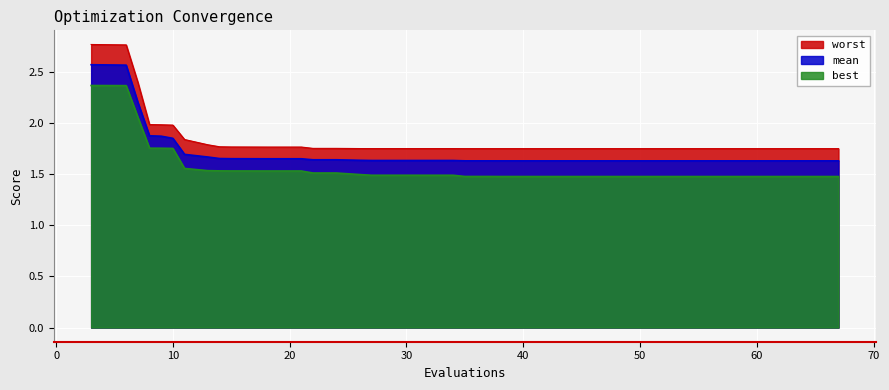

The value of mean at 7 is 2.2. True or false?

True